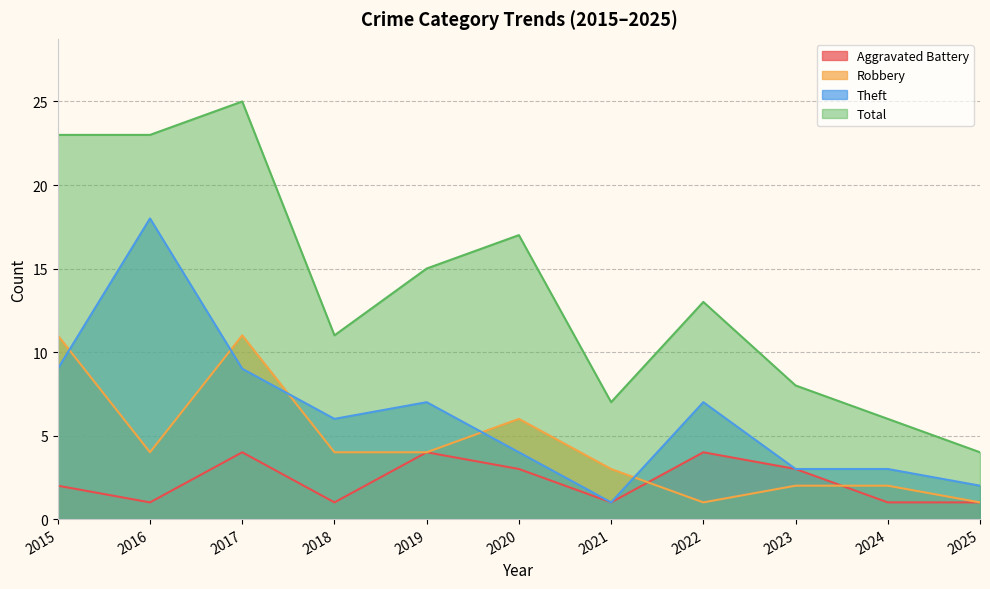

Rank the series at 2023 from highest to lowest value.

Total, Aggravated Battery, Theft, Robbery